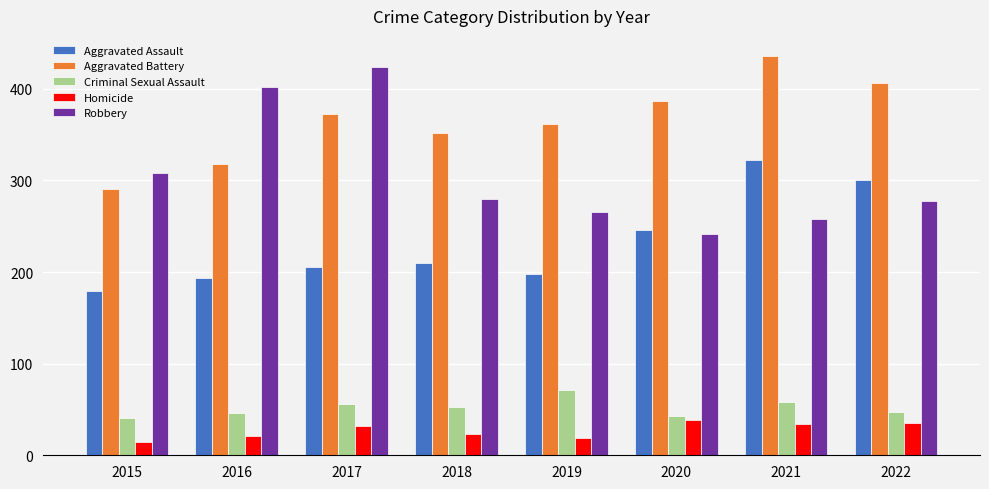

Rank the categories by Aggravated Battery value from highest to lowest.

2021, 2022, 2020, 2017, 2019, 2018, 2016, 2015